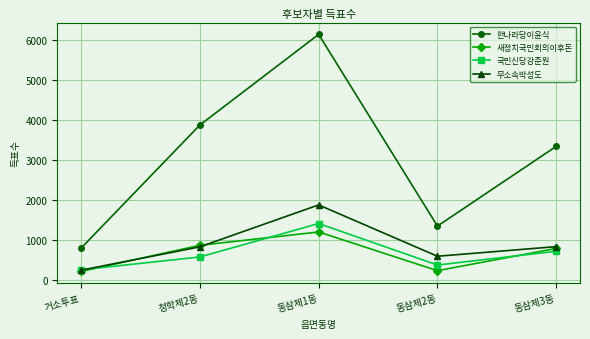

Does the chart display data point markers on the line(s)?

Yes